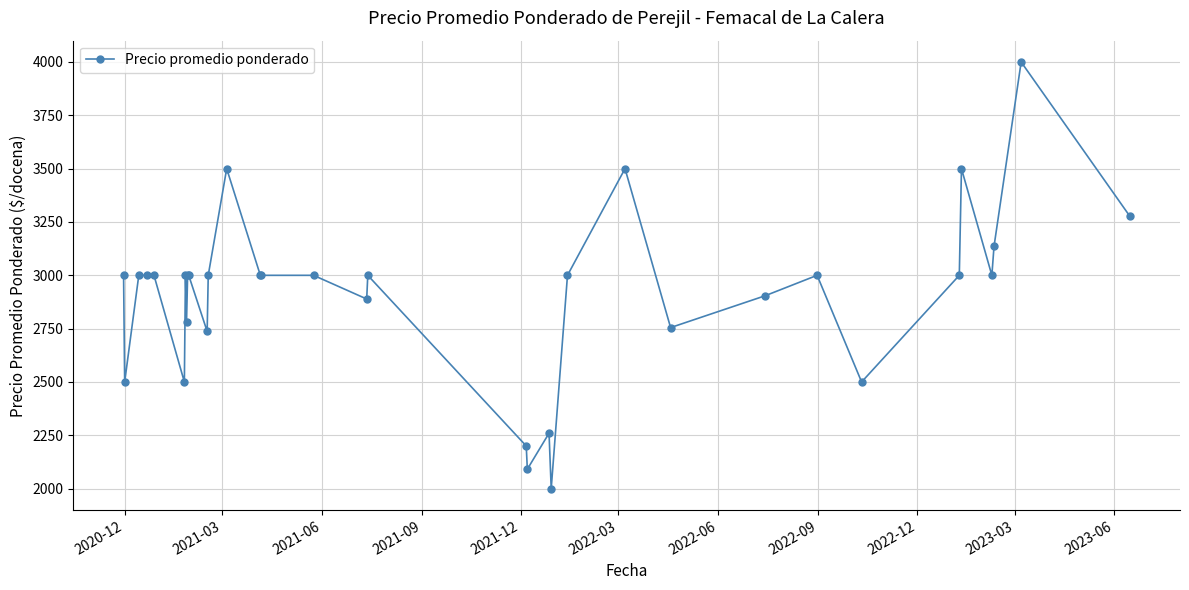

What is the average value?

2913